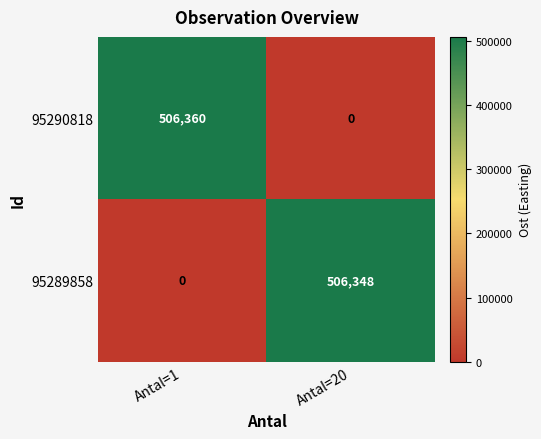

Reading left to right, transcribe all the data shown in this chart.

95290818: Antal=1=506360	Antal=20=0
95289858: Antal=1=0	Antal=20=506348